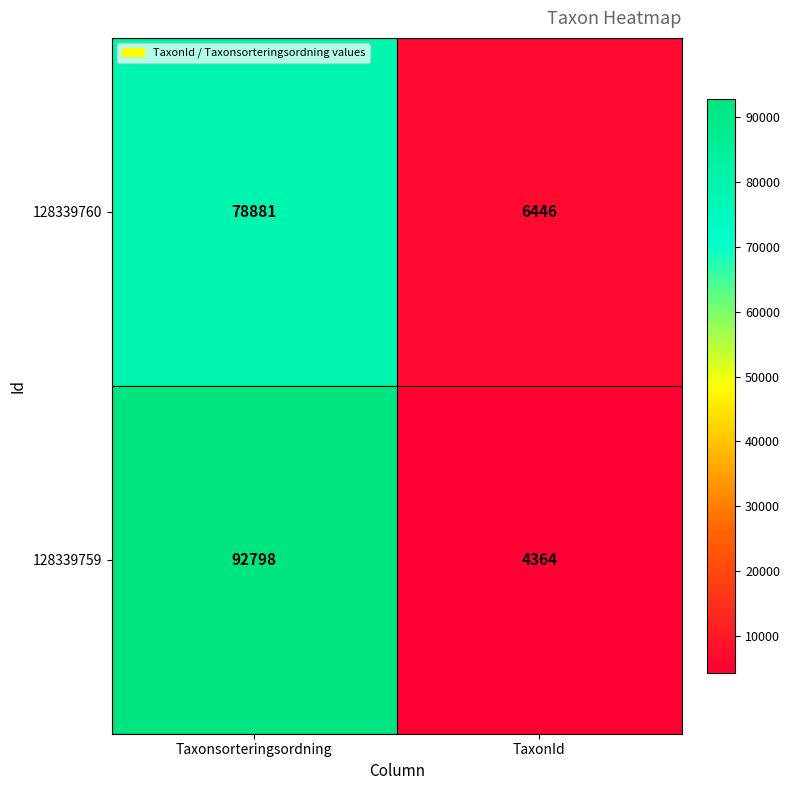

What is the highest value of the 128339760 series?

78881